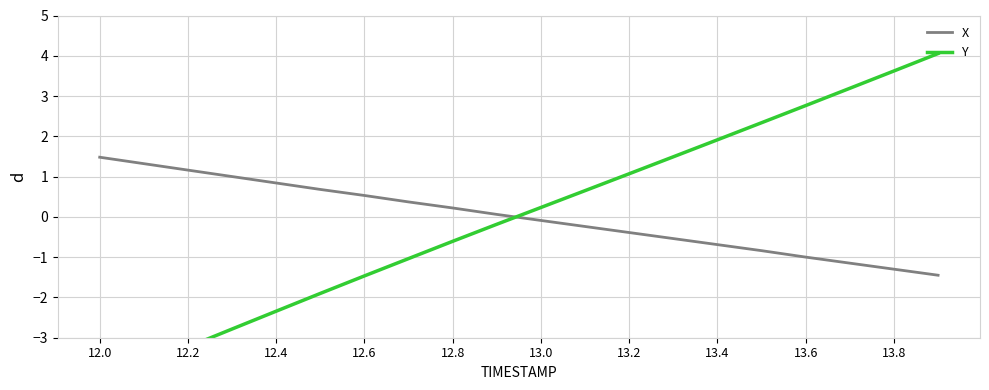

Reading left to right, transcribe all the data shown in this chart.

X: 1.5	1.3	1.2	1.0	0.8	0.7	0.5	0.4	0.2	0.1	-0.1	-0.2	-0.4	-0.5	-0.7	-0.8	-1.0	-1.1	-1.3	-1.4
Y: -4.1	-3.7	-3.2	-2.8	-2.3	-1.9	-1.5	-1.0	-0.6	-0.2	0.2	0.7	1.1	1.5	1.9	2.3	2.8	3.2	3.6	4.1